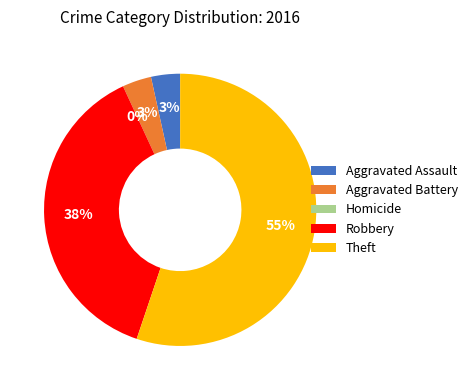

Which category accounts for the majority?

Theft